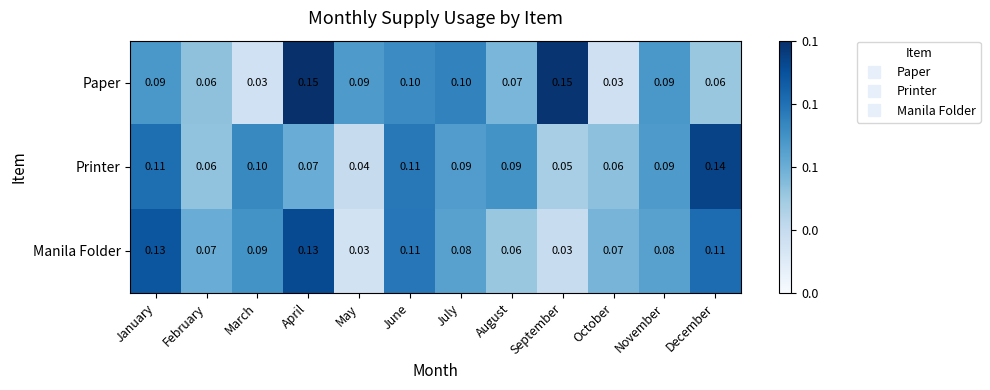

Where is Printer nearest to the value 0?

May